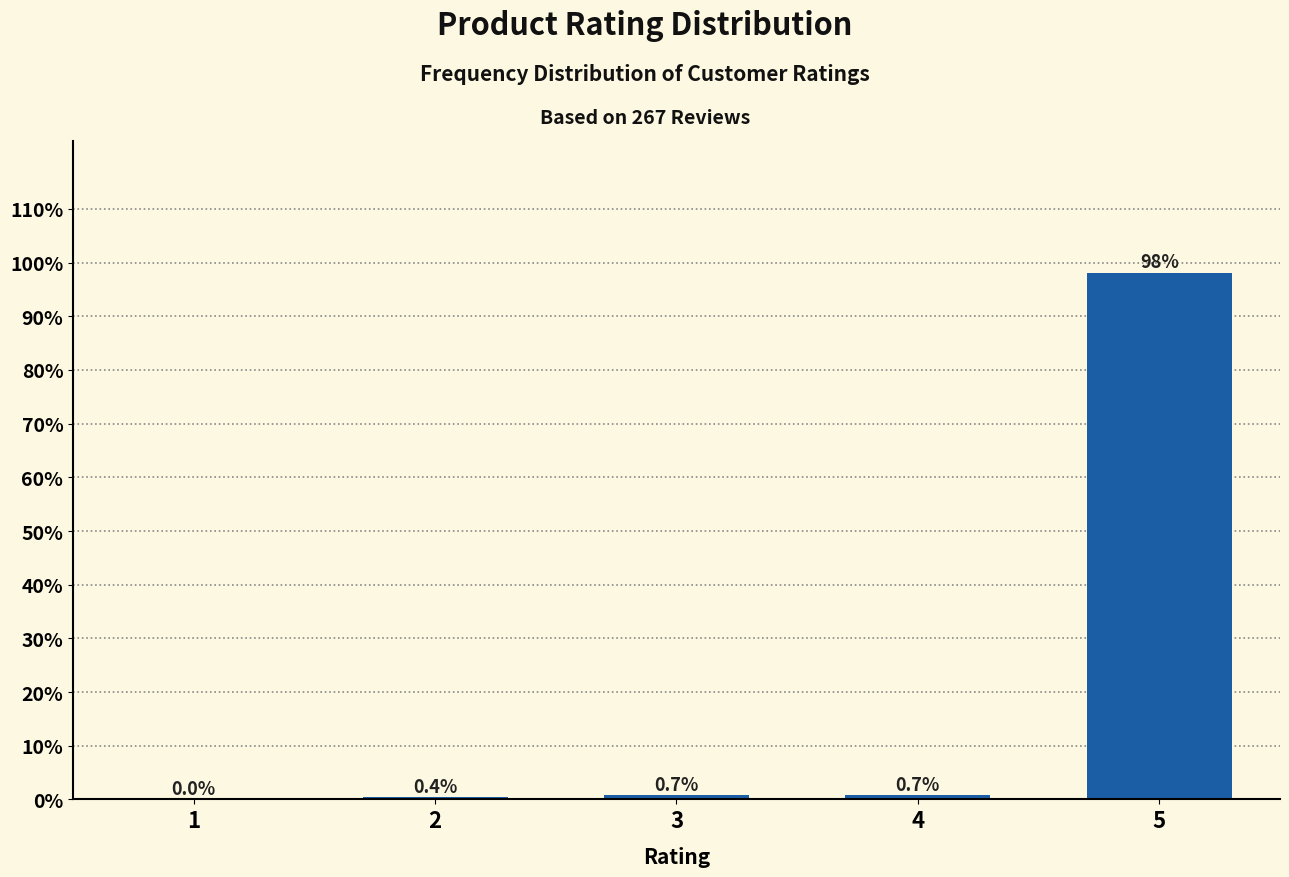

Reading left to right, what are all the values shown in this chart?

1=0.0	2=0.4	3=0.7	4=0.7	5=98.1